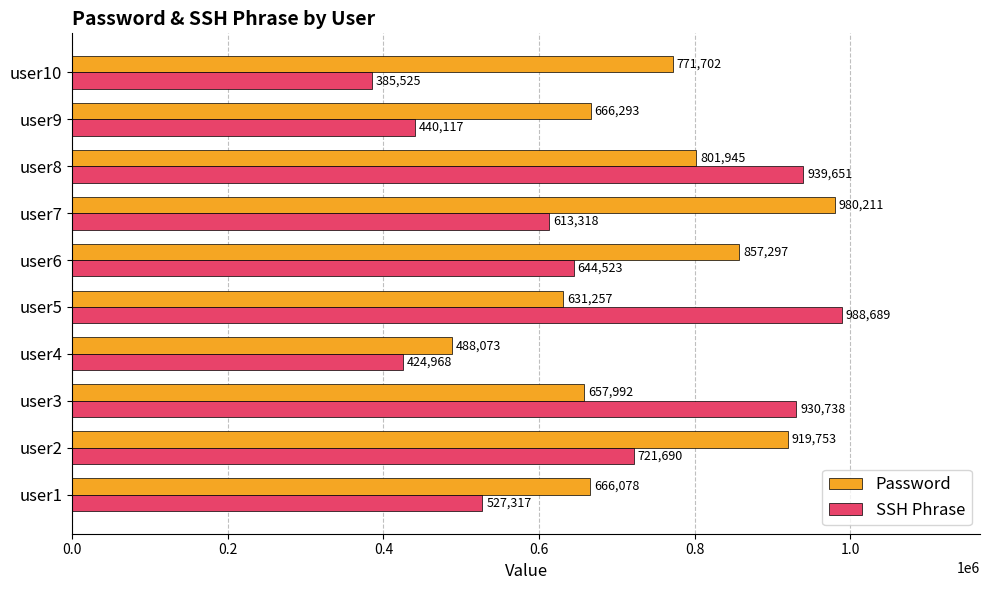

How many categories are shown in the chart?

10